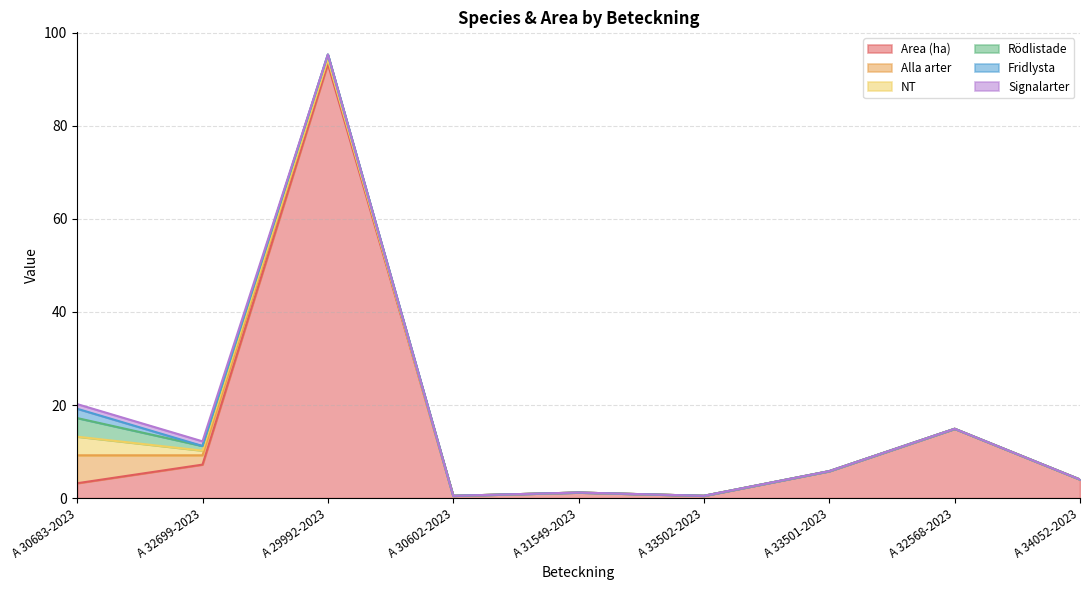

How many lines are shown in the chart?

6